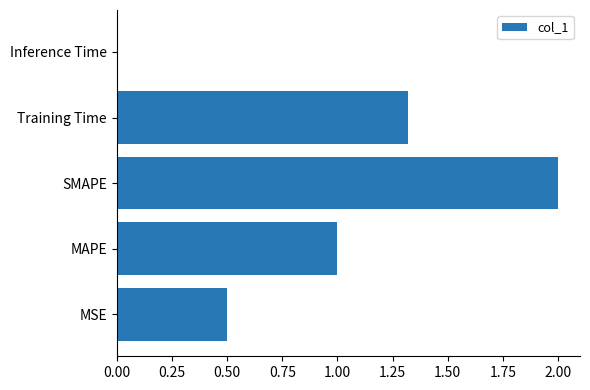

Between Inference Time and SMAPE, which is larger?

SMAPE